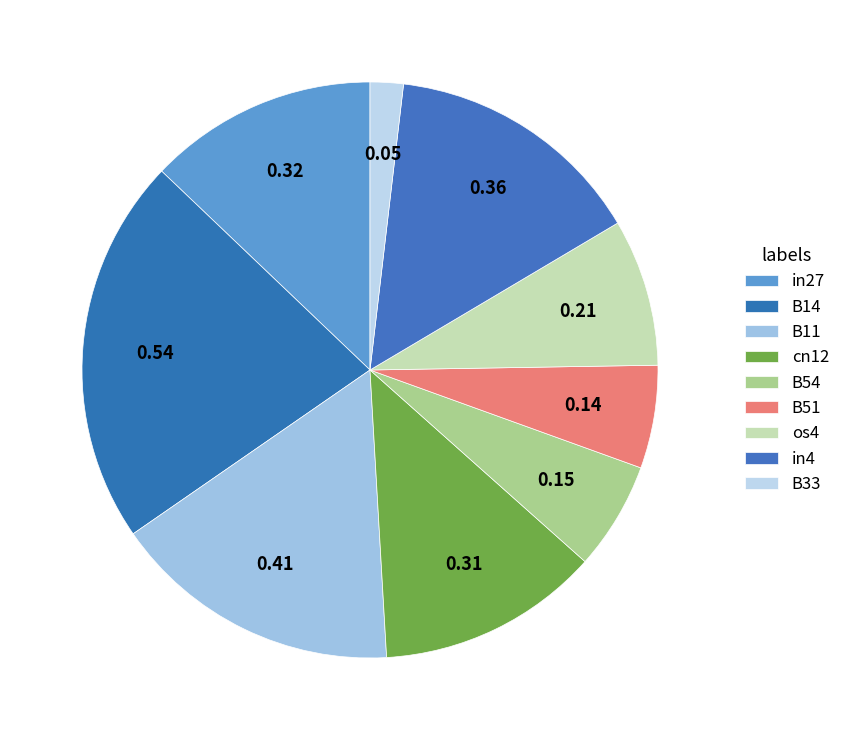

Count the number of slices in the pie.

9